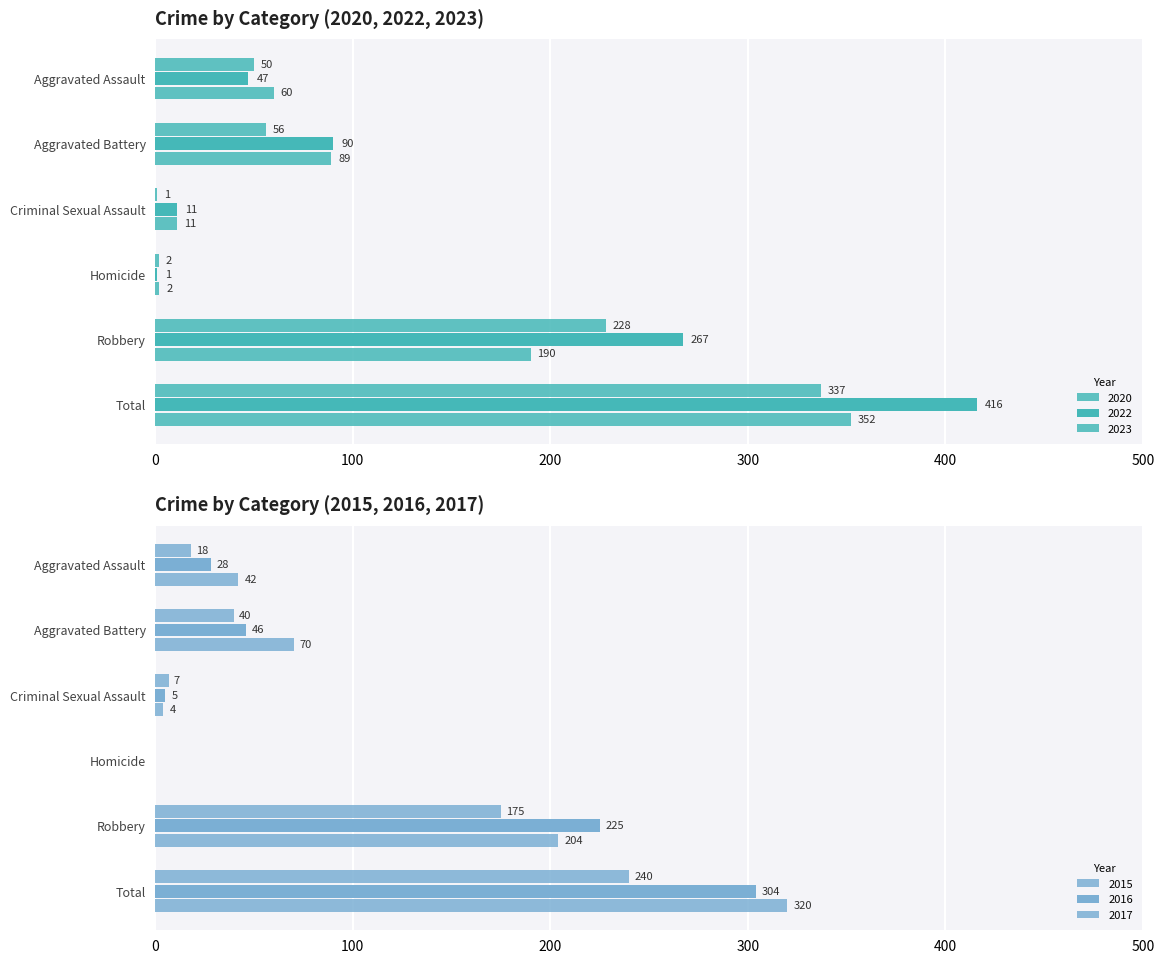

How many bars are there in total?

36